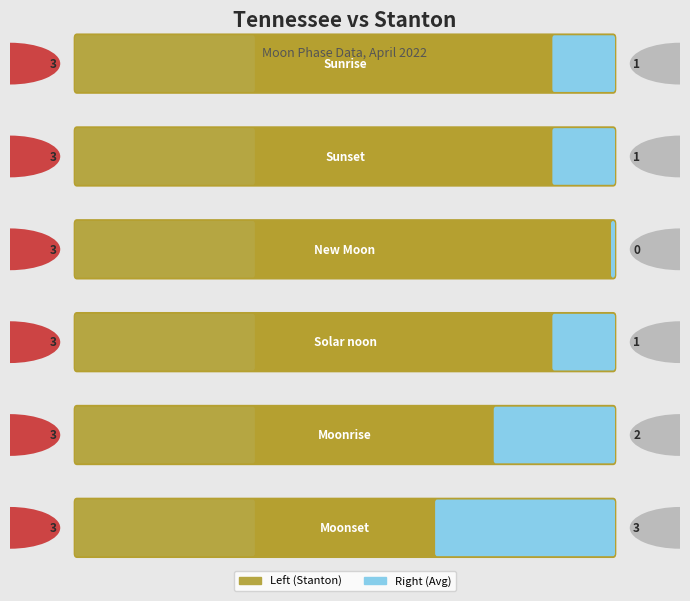

Read the Right (Avg) value at Moonrise.

2